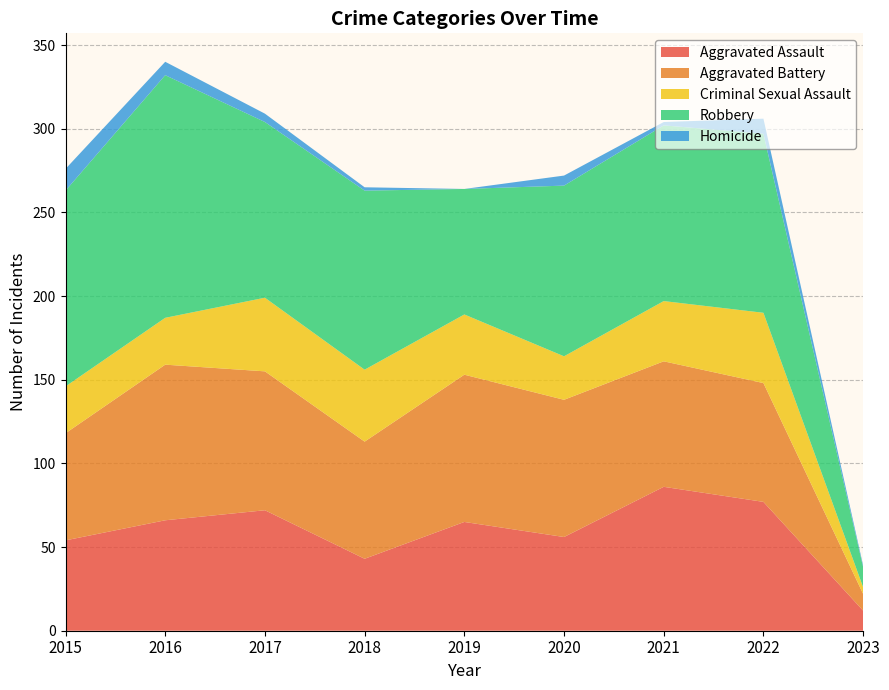

Reading left to right, transcribe all the data shown in this chart.

Aggravated Assault: 54	66	72	43	65	56	86	77	12
Aggravated Battery: 64	93	83	70	88	82	75	71	10
Criminal Sexual Assault: 28	28	44	43	36	26	36	42	4
Robbery: 117	145	105	107	75	102	105	107	12
Homicide: 13	8	5	2	0	6	2	9	1